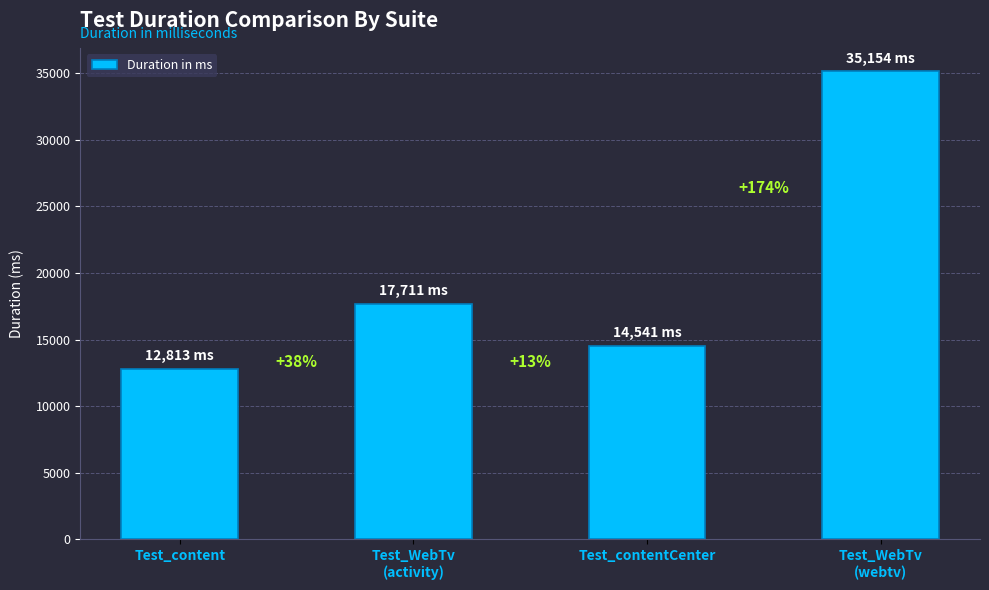

Which has a higher value, Test_WebTv
(activity) or Test_contentCenter?

Test_WebTv
(activity)